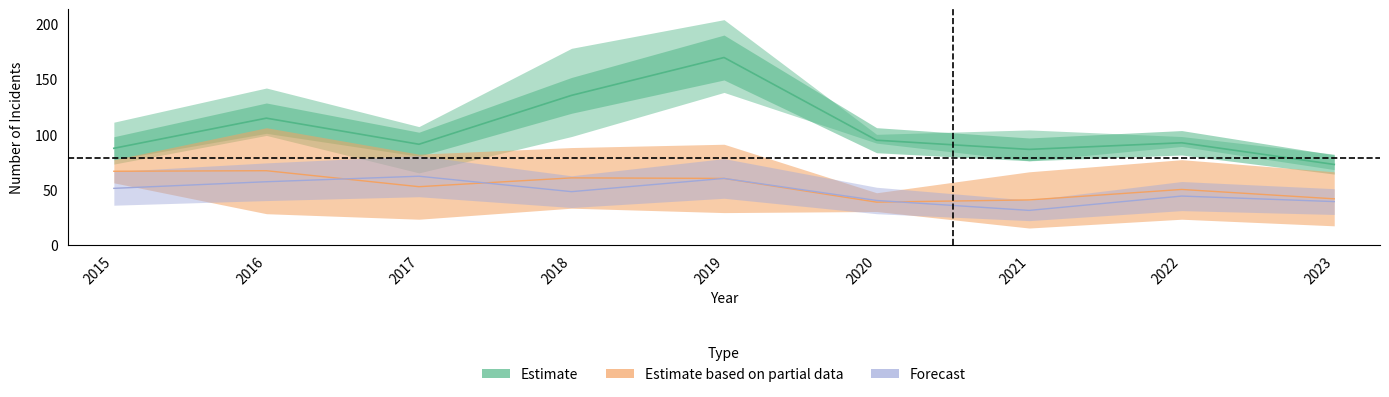

Does the chart display data point markers on the line(s)?

No